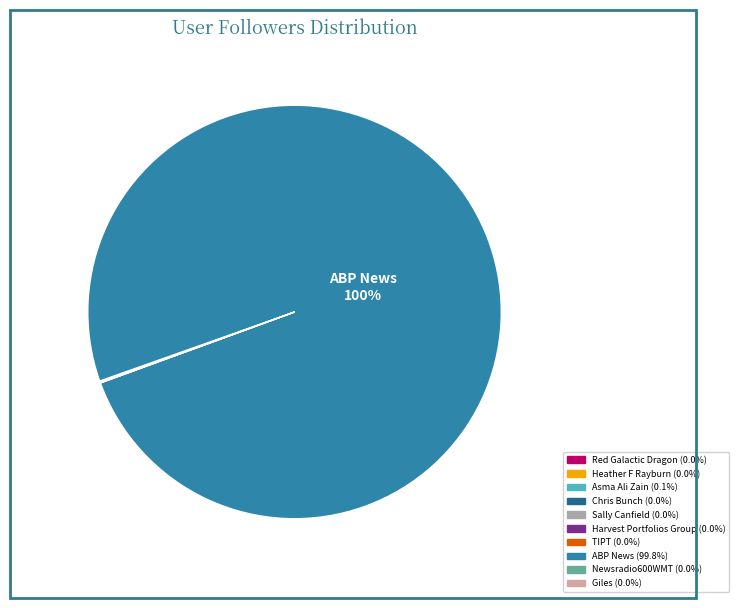

Is there any slice that represents more than half of the pie?

Yes